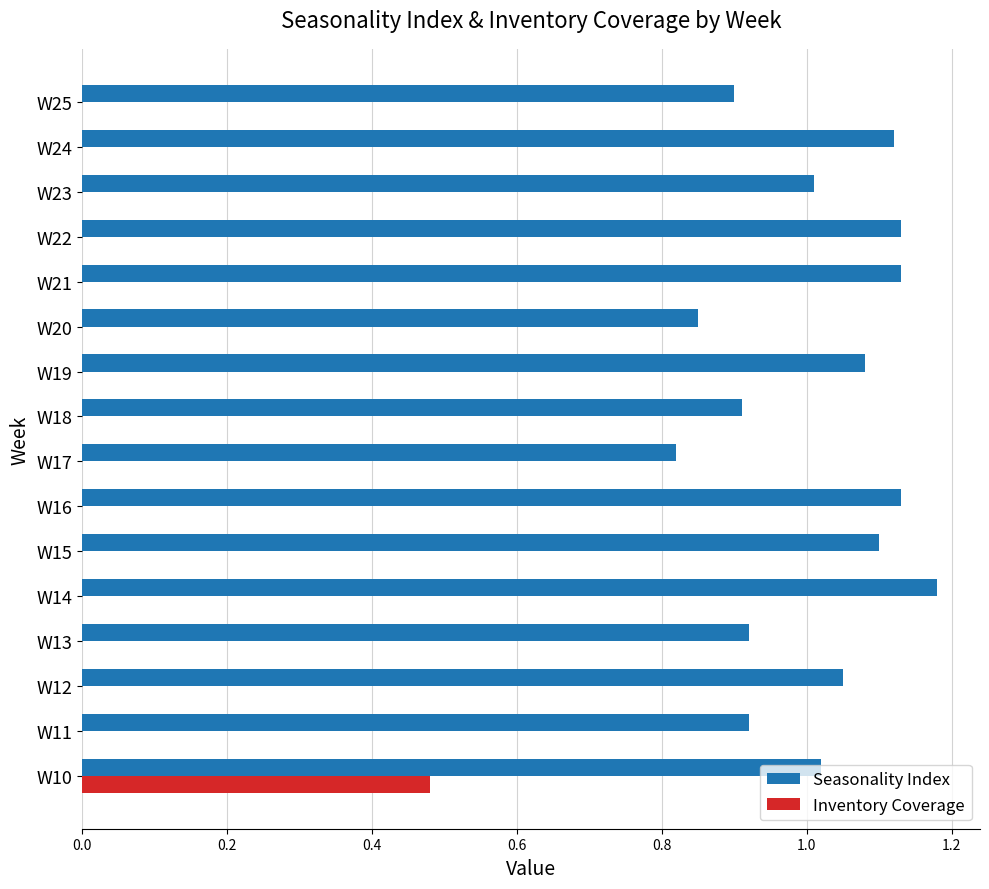

Is the value of Seasonality Index at W21 greater than the value of Inventory Coverage at W11?

Yes